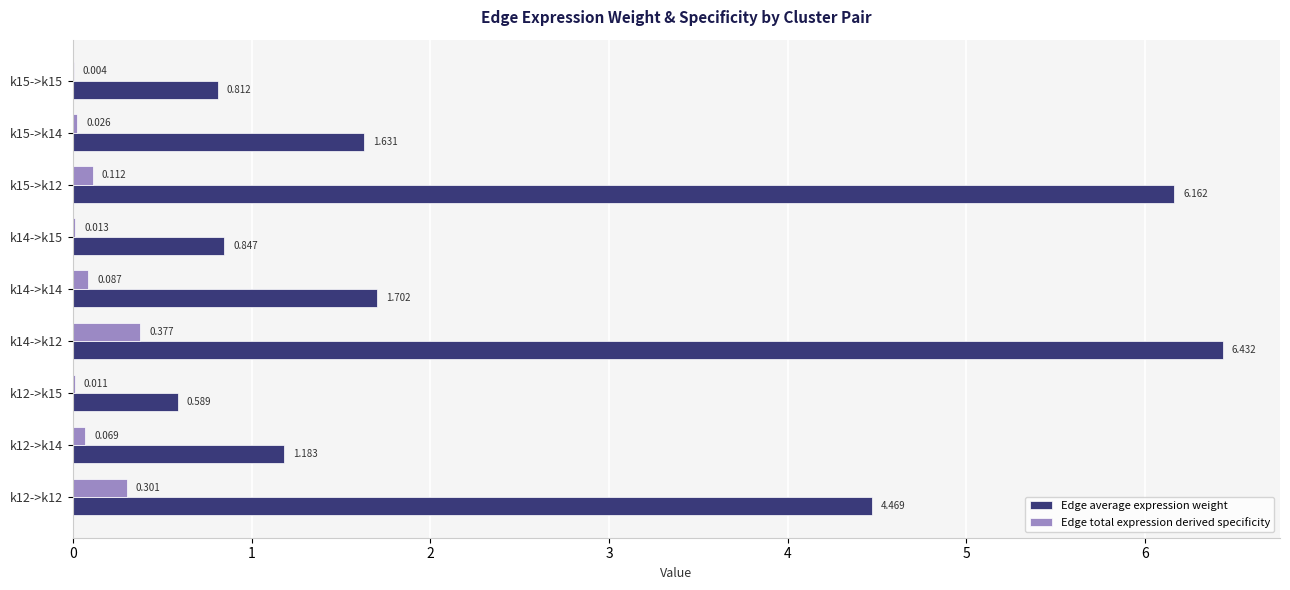

At which label does Edge total expression derived specificity reach its peak?

k14->k12